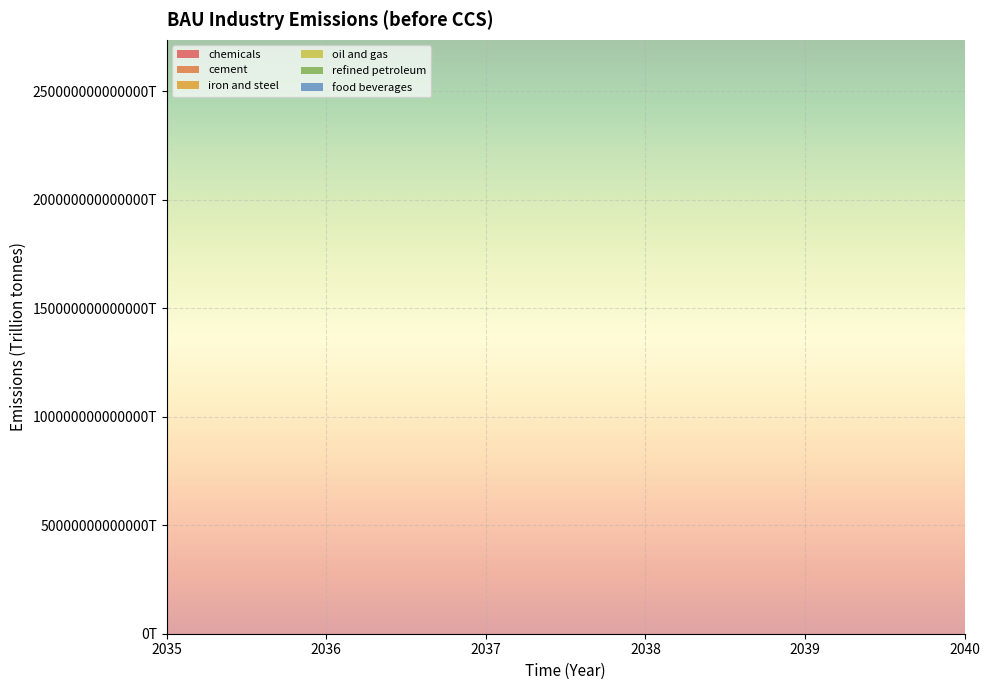

Reading left to right, transcribe all the data shown in this chart.

chemicals: 2035=221800000000000	2036=225500000000000	2037=228400000000000	2038=231800000000000	2039=234400000000000	2040=238000000000000
cement: 2035=78280000000000	2036=79460000000000	2037=80410000000000	2038=81220000000000	2039=82080000000000	2040=82740000000000
iron and steel: 2035=43380000000000	2036=43510000000000	2037=43630000000000	2038=44130000000000	2039=44440000000000	2040=44530000000000
oil and gas: 2035=33580000000000	2036=33970000000000	2037=34280000000000	2038=34590000000000	2039=34830000000000	2040=35030000000000
refined petroleum: 2035=77780000000000	2036=77600000000000	2037=77260000000000	2038=77170000000000	2039=76900000000000	2040=76610000000000
food beverages: 2035=5688000000000	2036=5747000000000	2037=5809000000000	2038=5869000000000	2039=5931000000000	2040=5994000000000